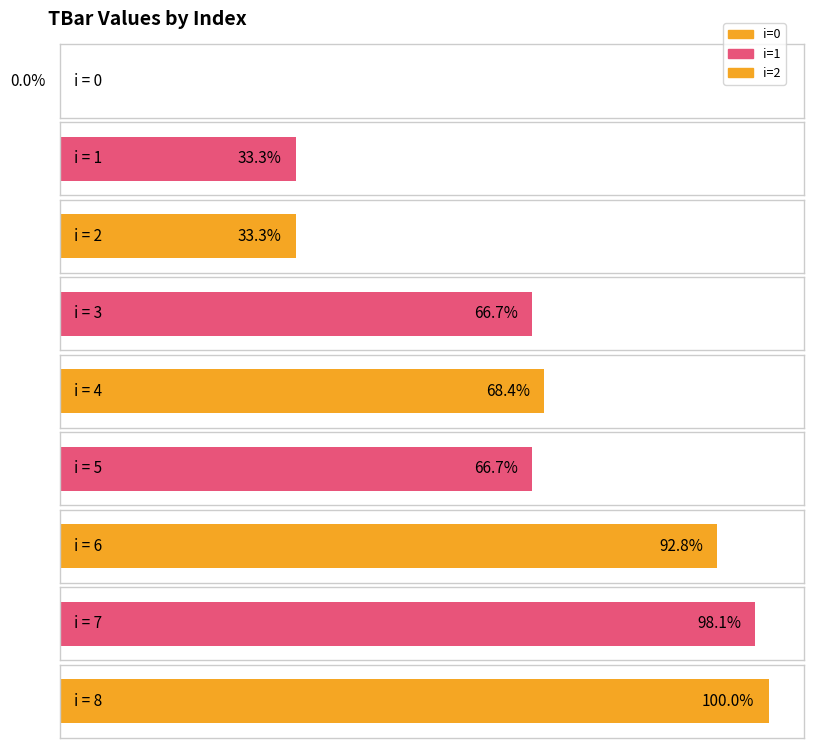

List the labels in order of value, largest first.

8, 7, 6, 4, 3, 5, 1, 2, 0